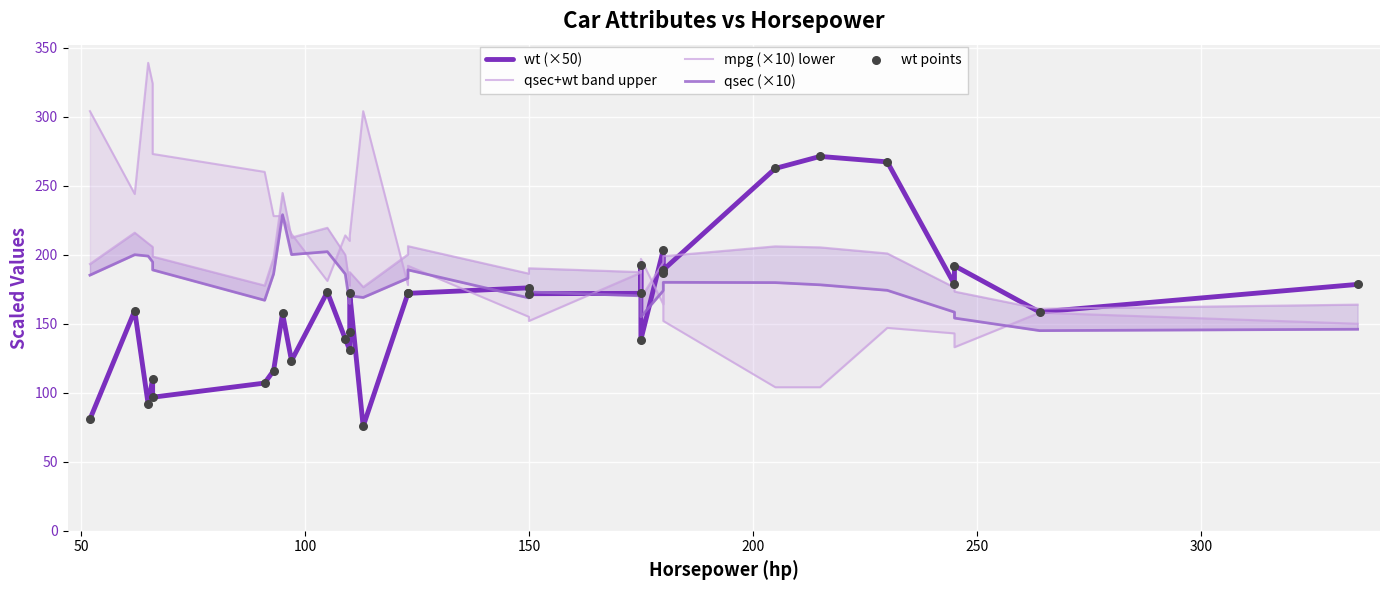

Which series reaches the maximum Y coordinate?

mpg (×10) lower